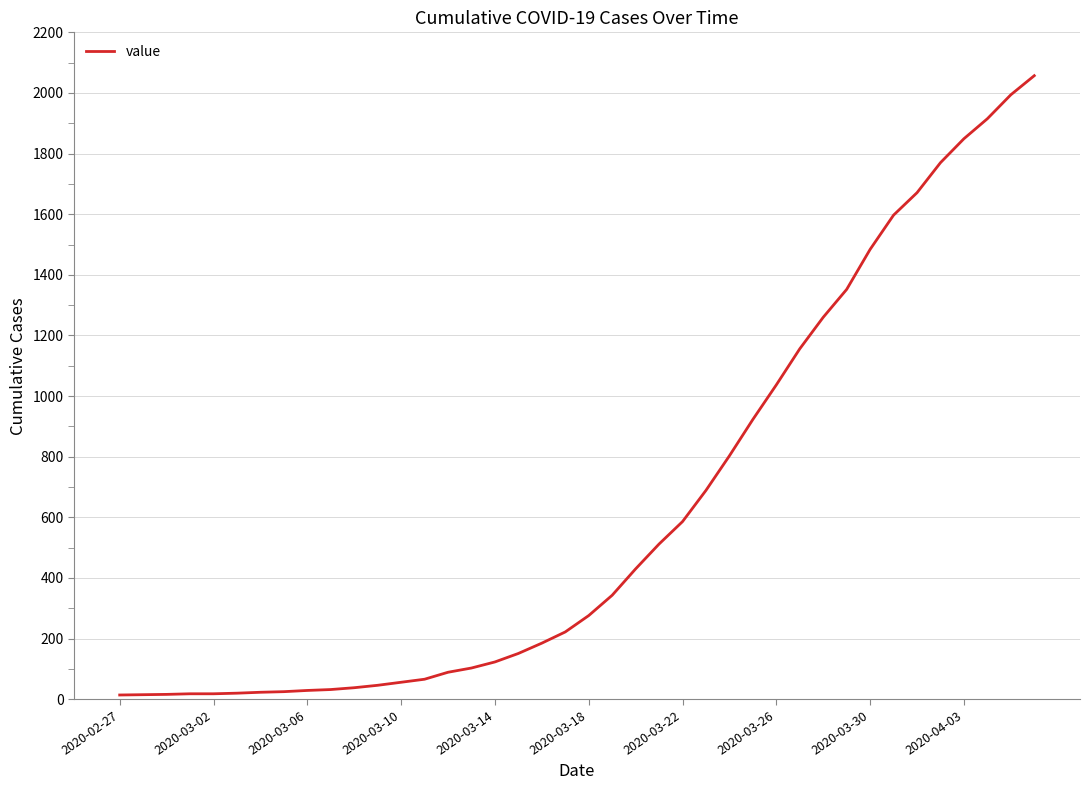

What is the difference between the maximum and minimum values?

2043